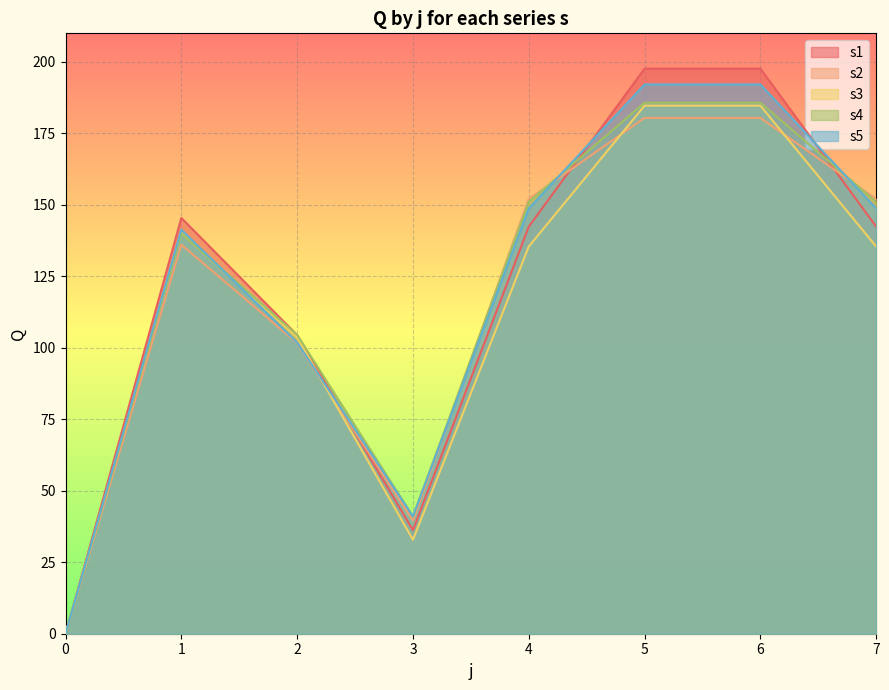

The value of s4 at 2 is 43.4. True or false?

False